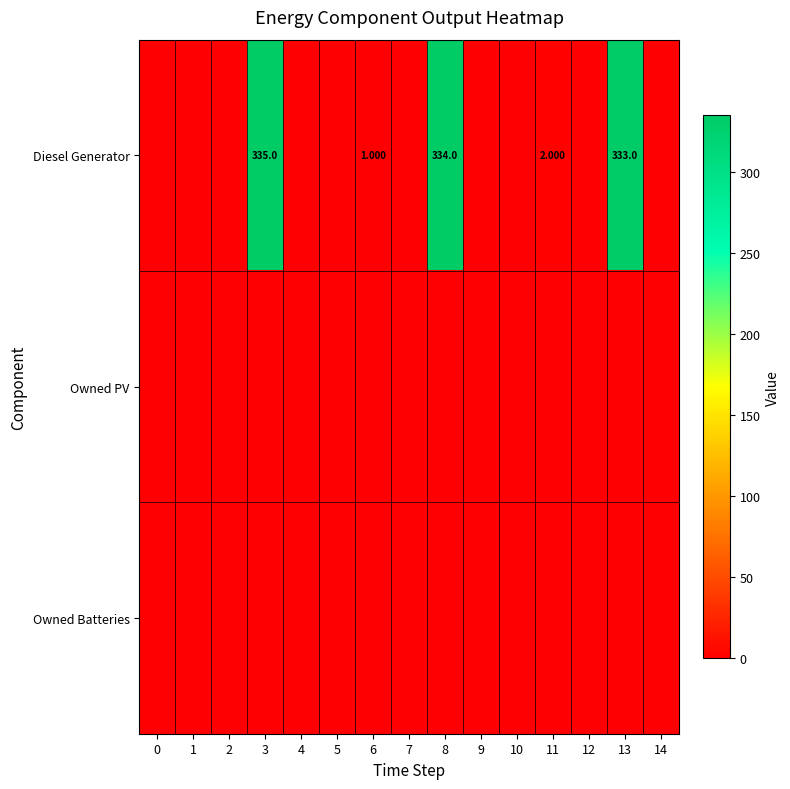

At which category does the chart reach its peak across all series?

3